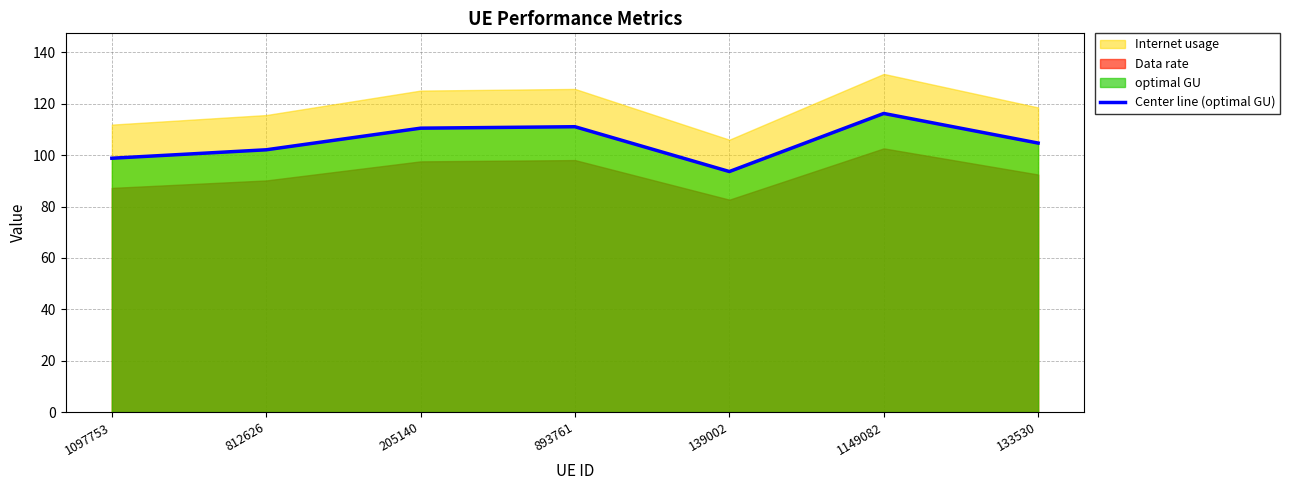

Reading left to right, list all the values displayed in this chart.

98.8	102.1	110.5	111.1	93.6	116.2	104.7